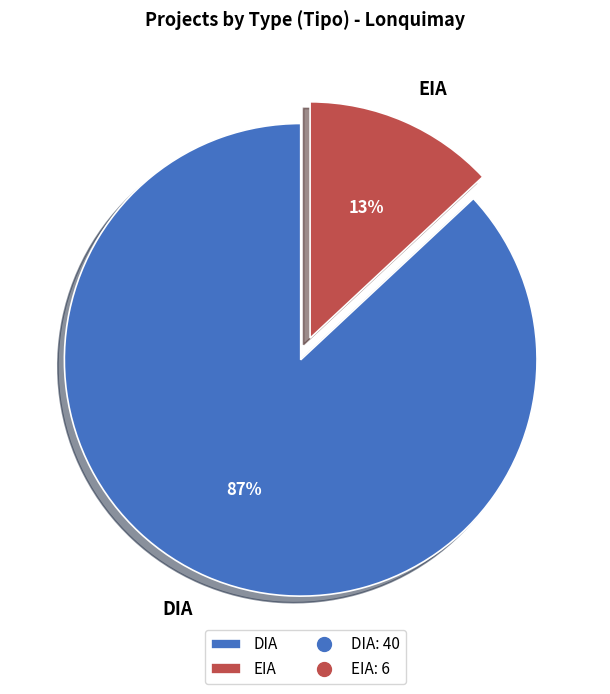

Which category has the smallest portion of the pie?

EIA